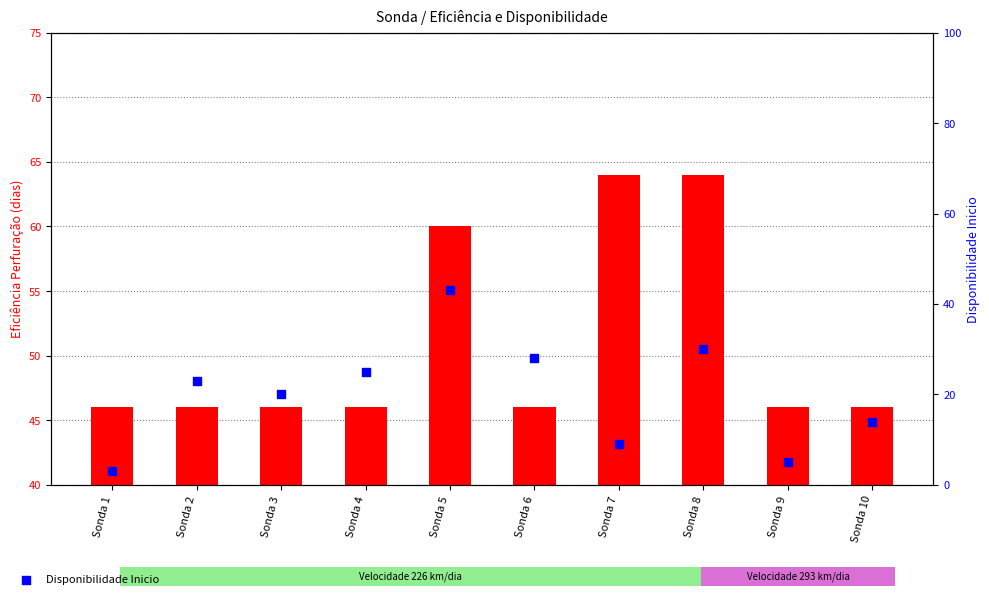

At how many categories does at least one series exceed 45?

10